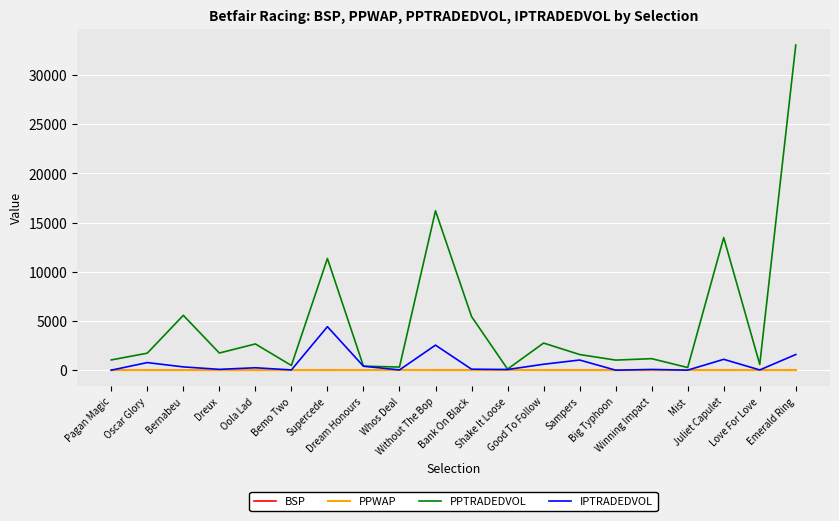

Which series has the widest spread of values?

PPTRADEDVOL